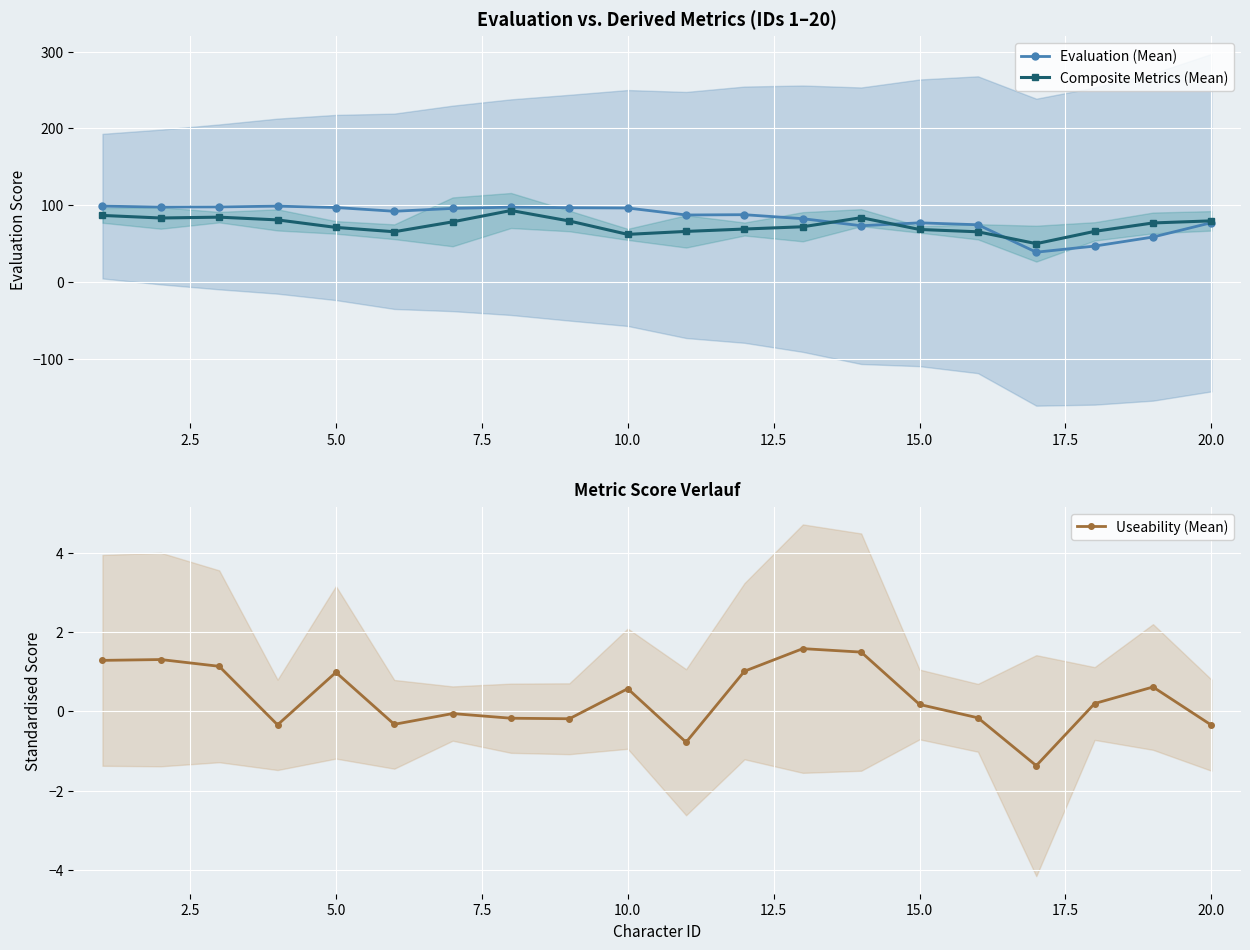

What is the lowest value of the Evaluation (Mean) series?

38.7